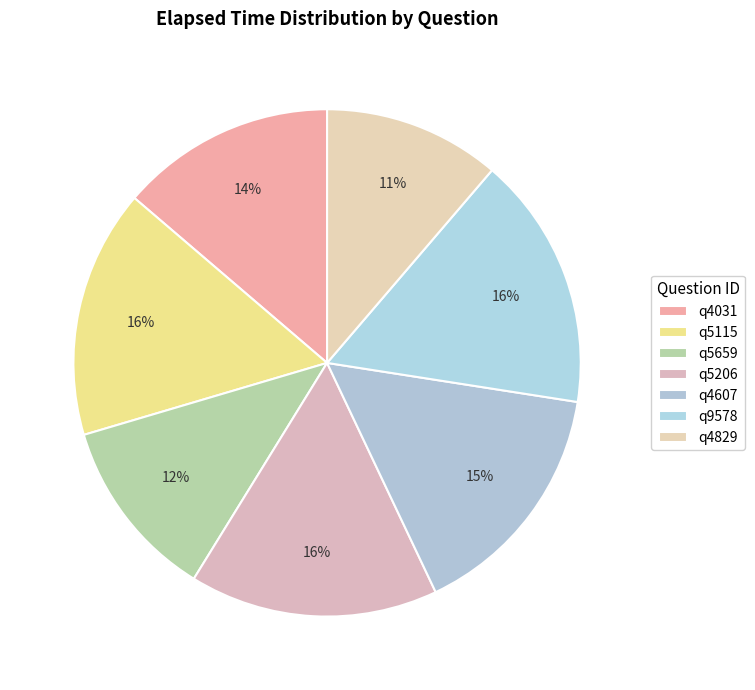

To the nearest percent, what is the difference between the q4031 and q9578 slice percentages?

2%